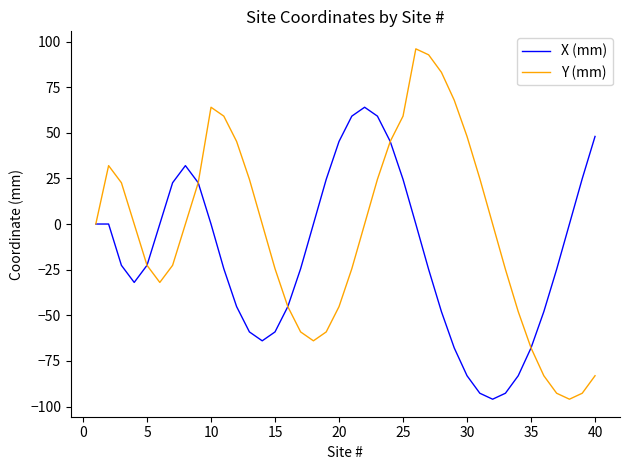

What is the maximum value shown in the chart?

96.0